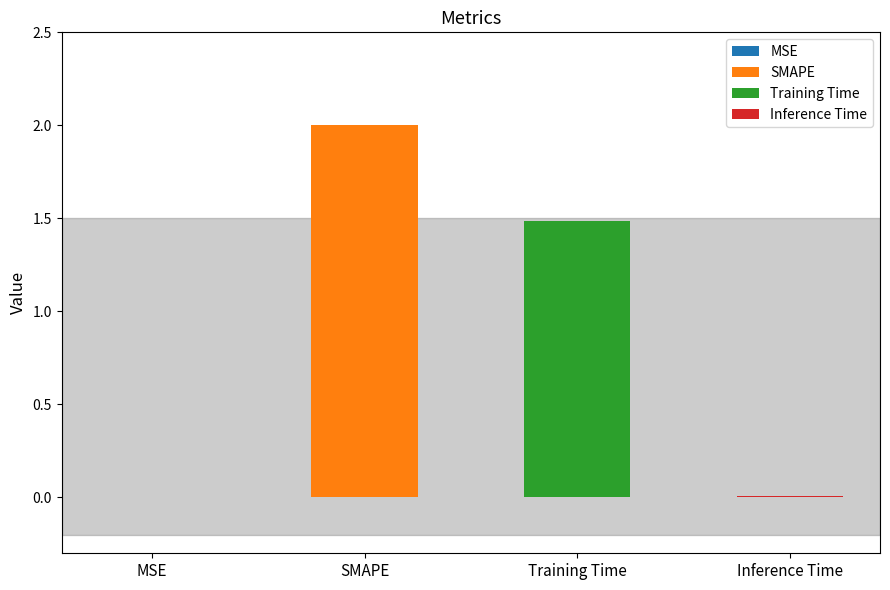

List the labels in order of value, largest first.

SMAPE, Training Time, Inference Time, MSE